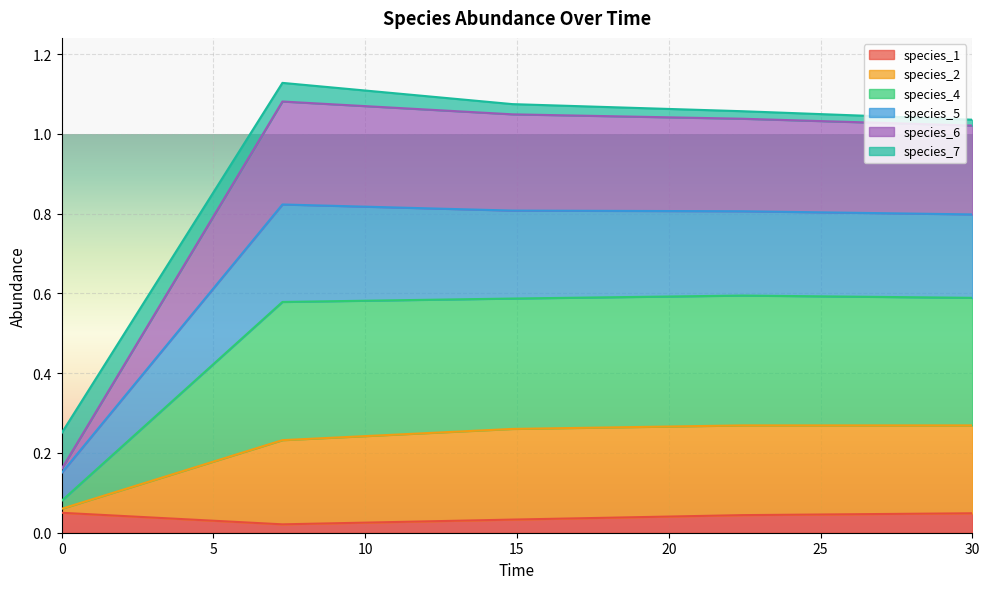

What position from the right is 22.424242424242426?

2